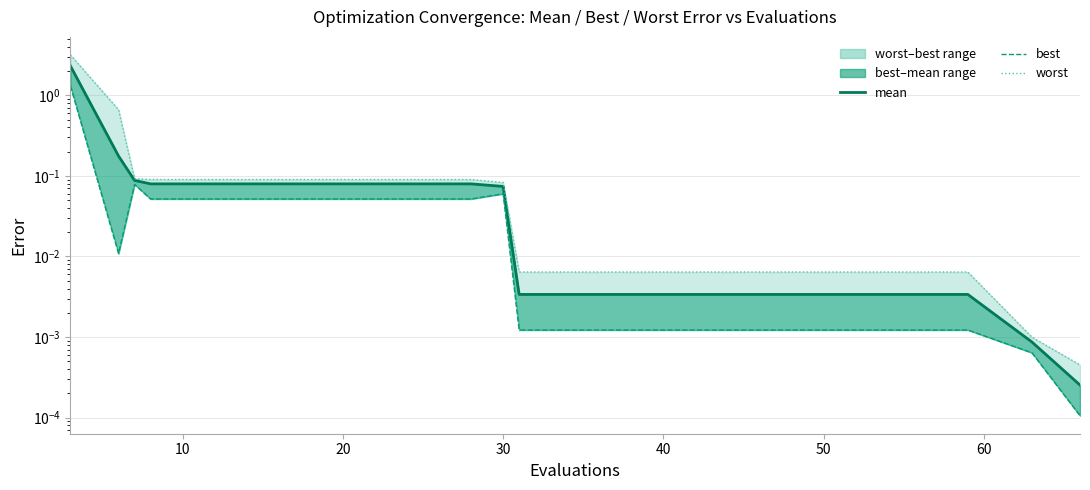

The value of mean at 20 is 0.1. True or false?

False